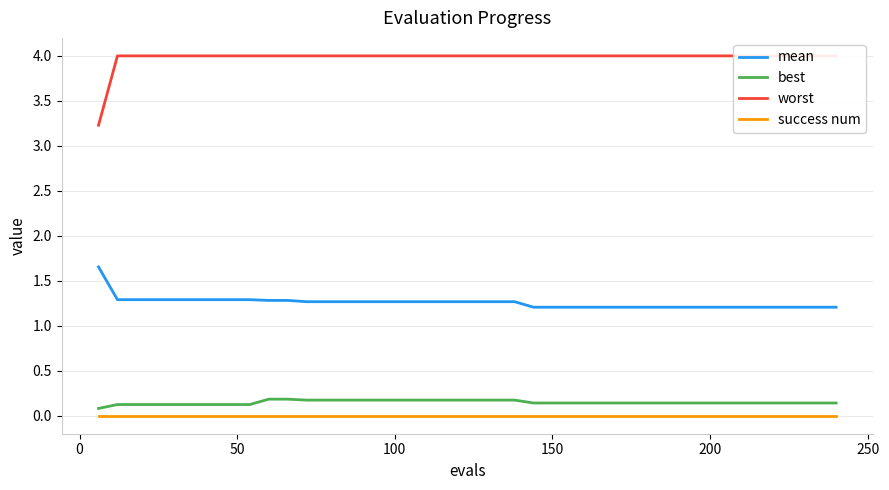

True or false: success num and mean intersect in this chart.

False